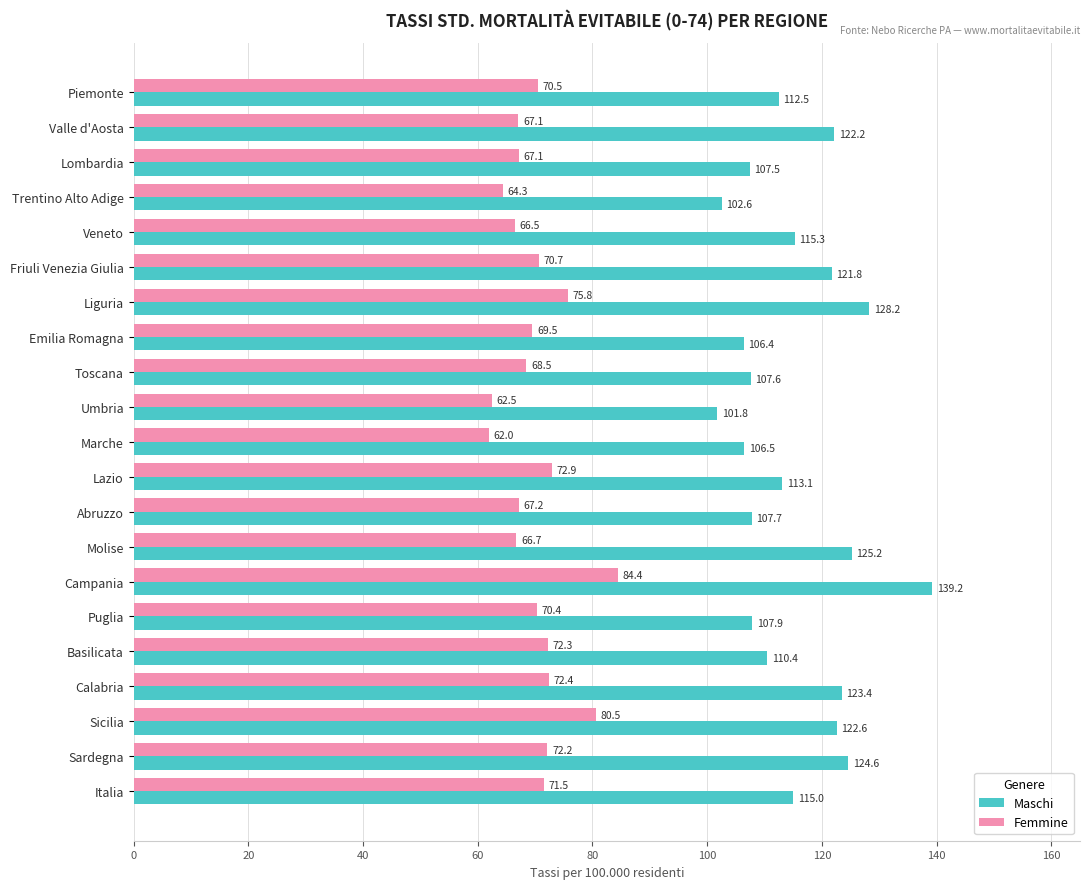

The Femmine series shows 72.2 at Sardegna. True or false?

True